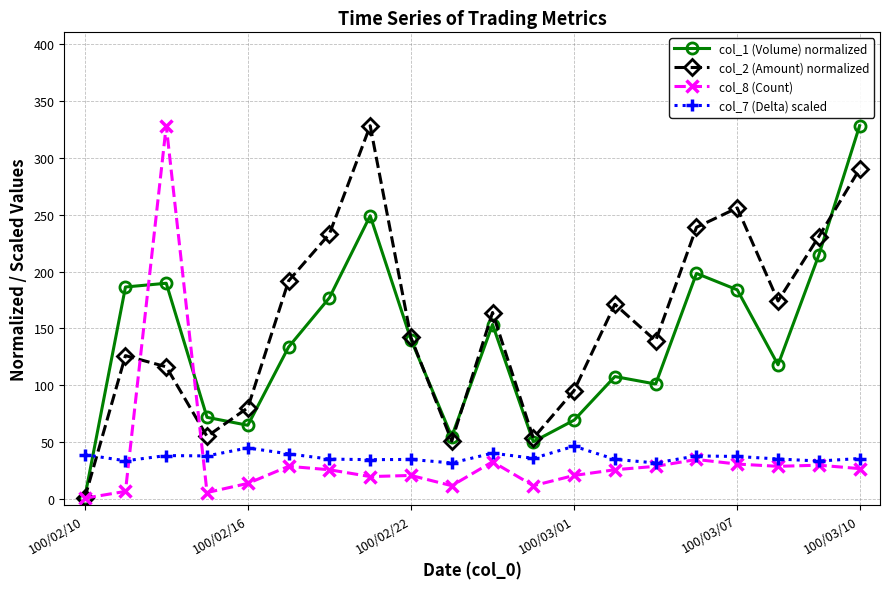

What is the value of the col_2 (Amount) normalized point at the 13th from the left?

95.6